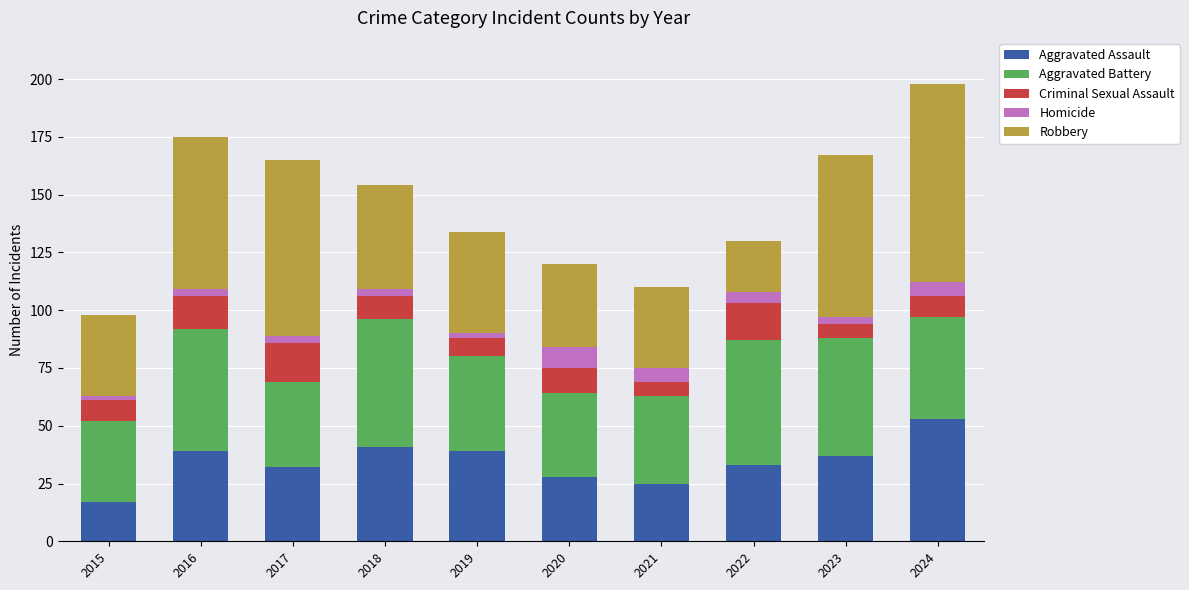

What are all the series names shown in the legend?

Aggravated Assault, Aggravated Battery, Criminal Sexual Assault, Homicide, Robbery